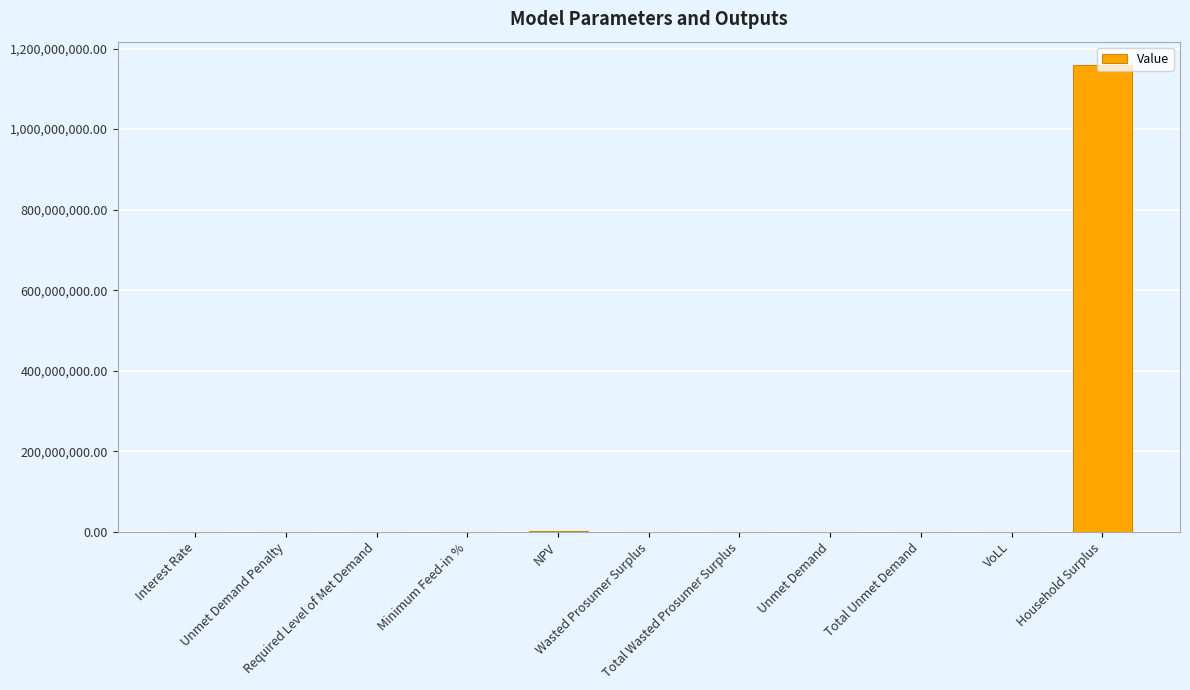

How many series are shown in this chart?

1